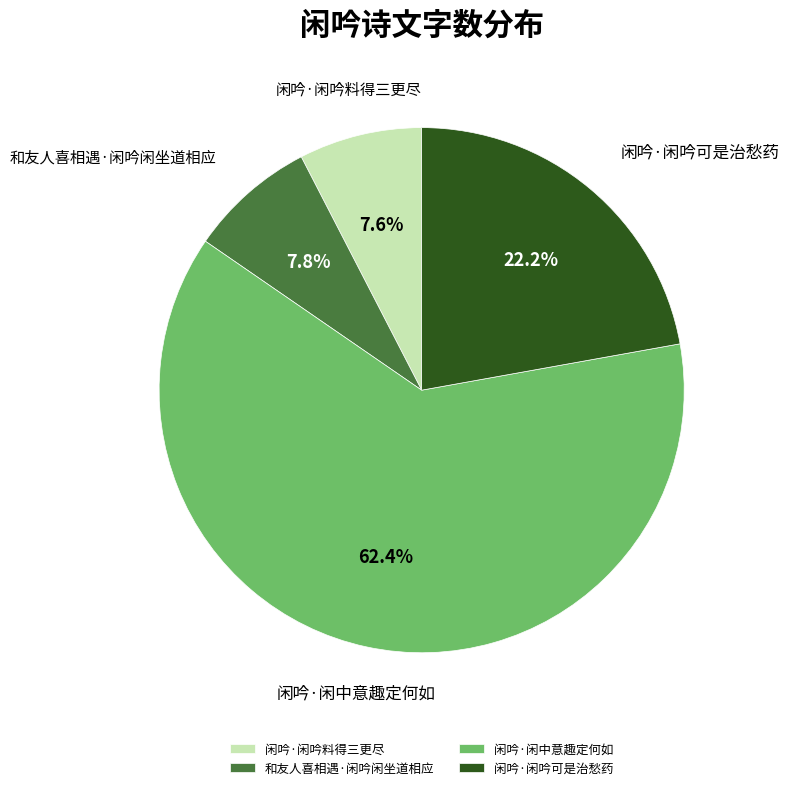

True or false: 闲吟·闲中意趣定何如 accounts for 62% of the total.

True